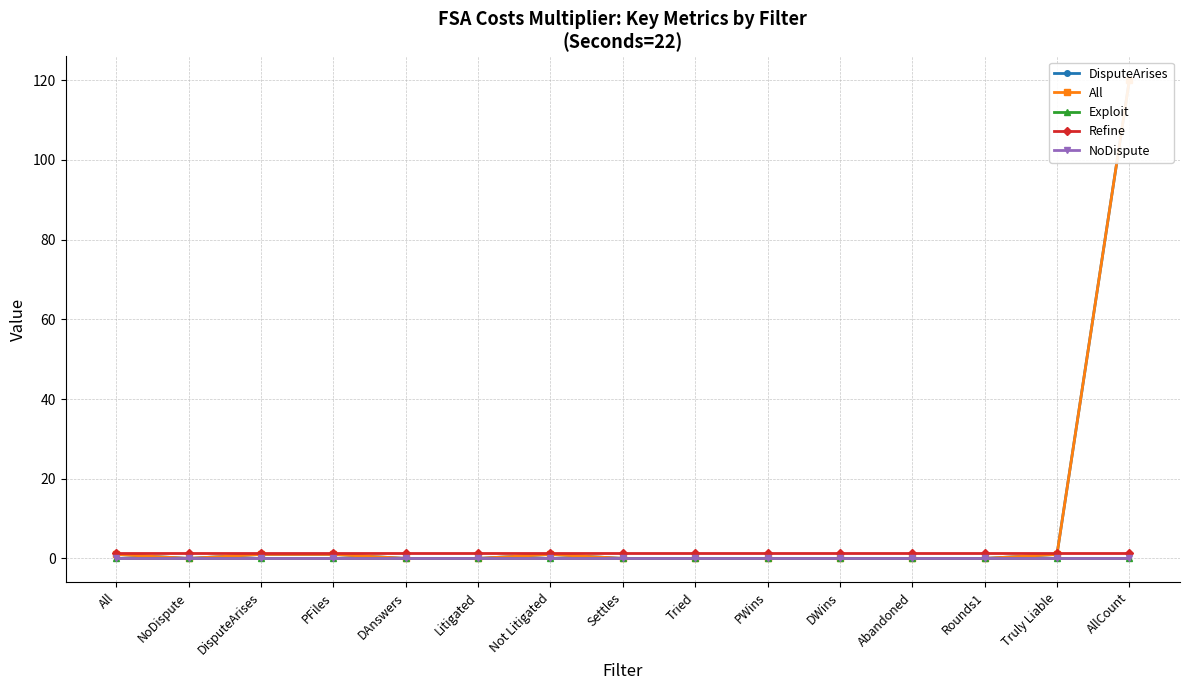

Which category has the highest value in the DisputeArises series?

AllCount